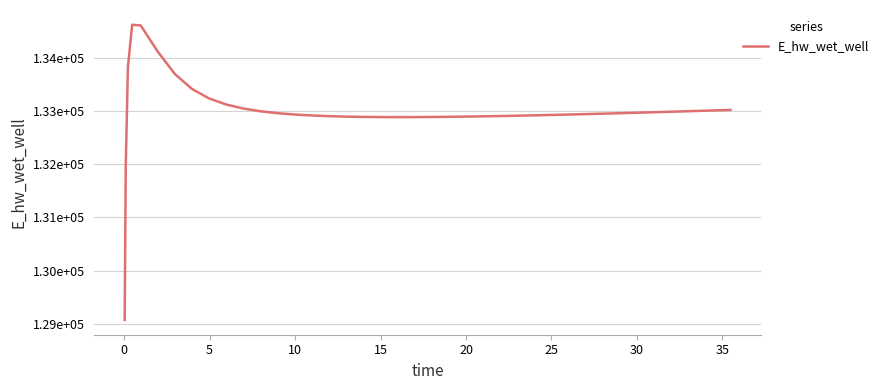

How many interior local peaks (higher than both neighbors) does the data have?

1